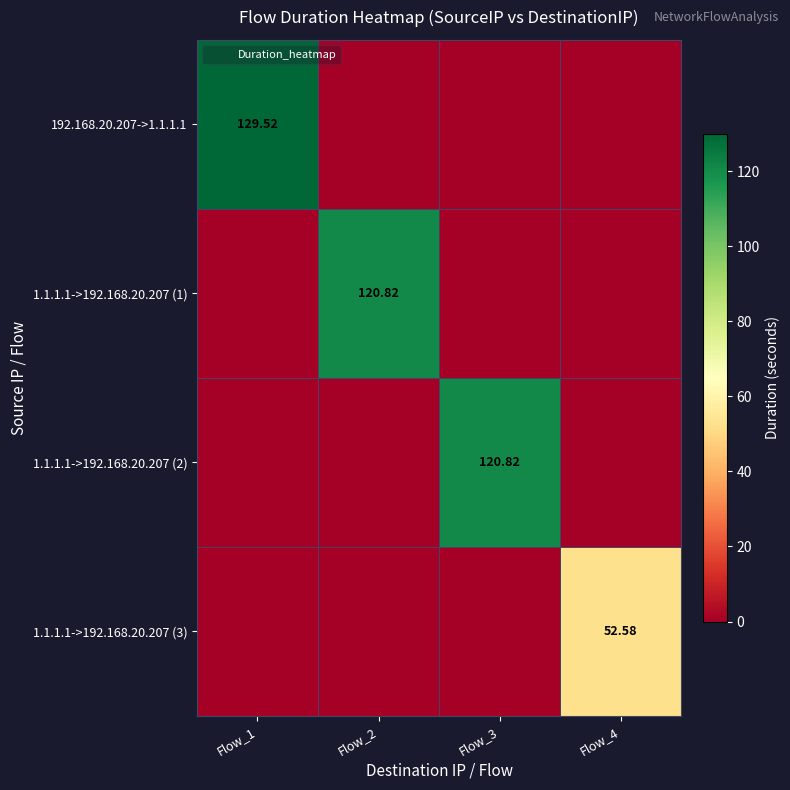

List the labels in order of 1.1.1.1->192.168.20.207 (1) value, smallest first.

Flow_1, Flow_3, Flow_4, Flow_2